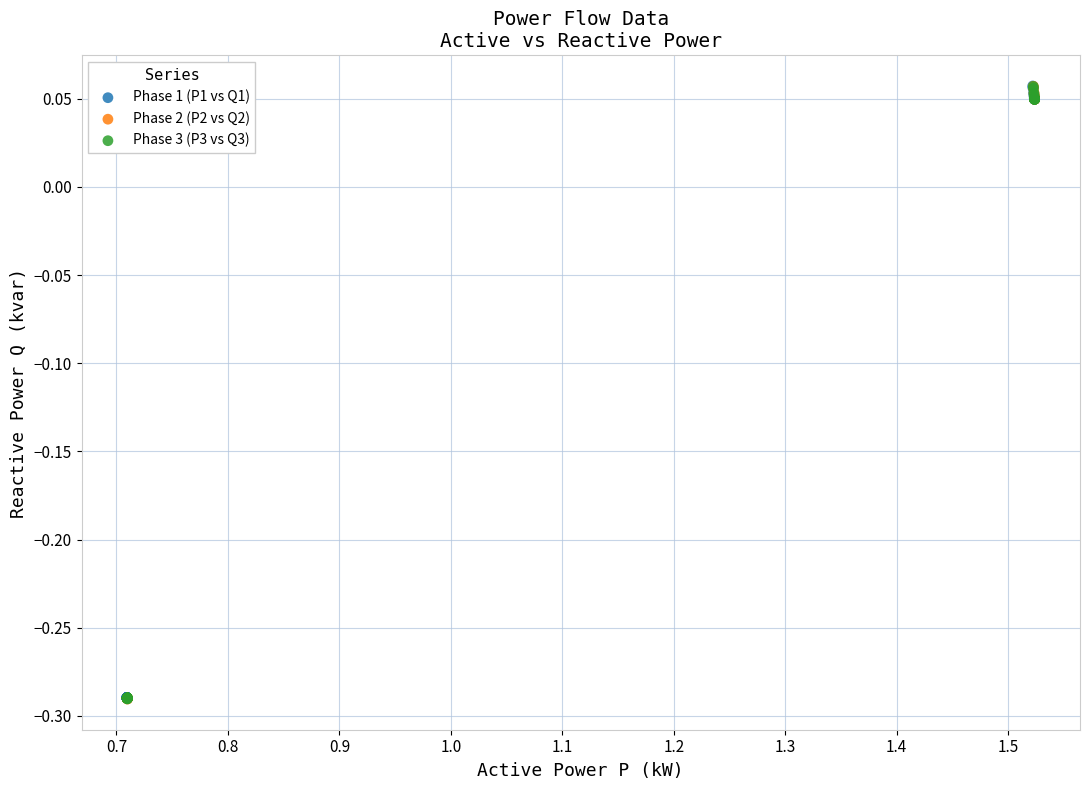

Which series has the widest spread of Y values?

Phase 2 (P2 vs Q2)